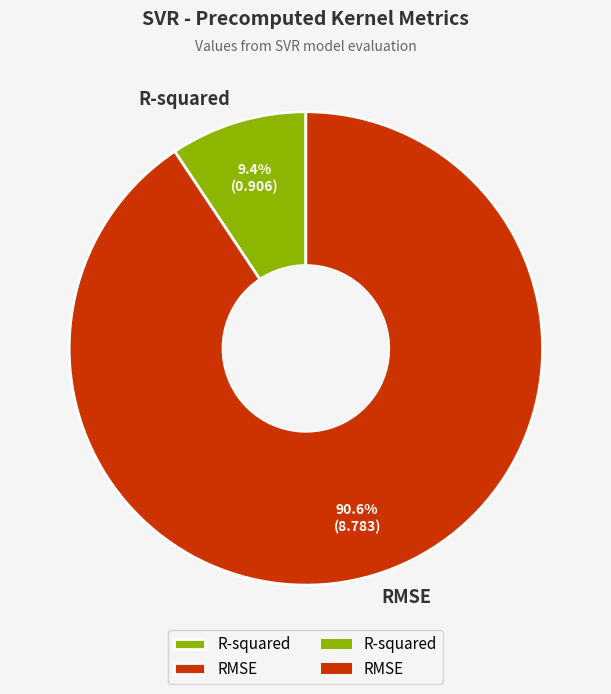

Count the number of slices in the pie.

2